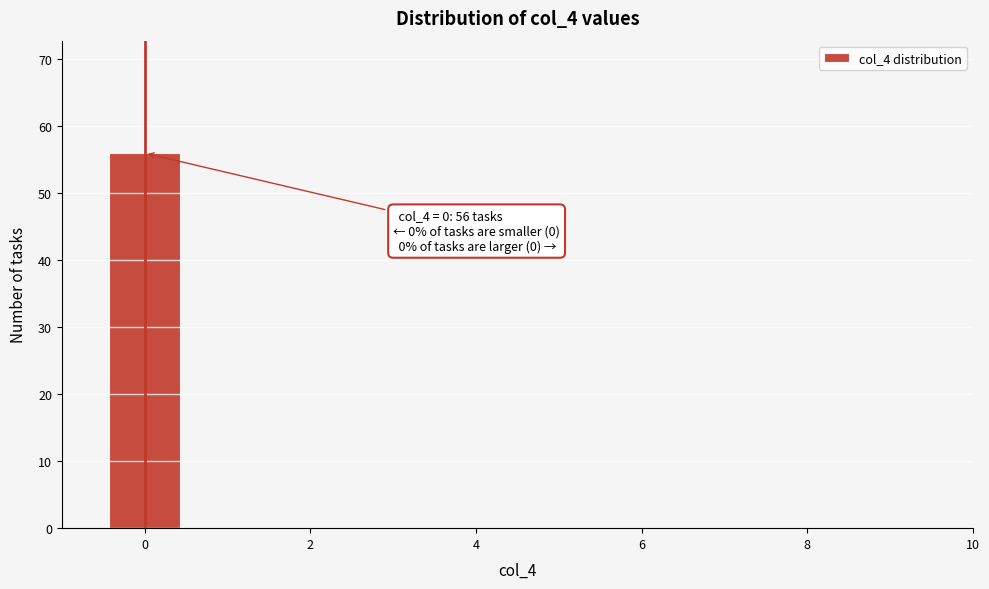

Over which range of the x-axis is the bar tallest?

-0.5 to 0.5